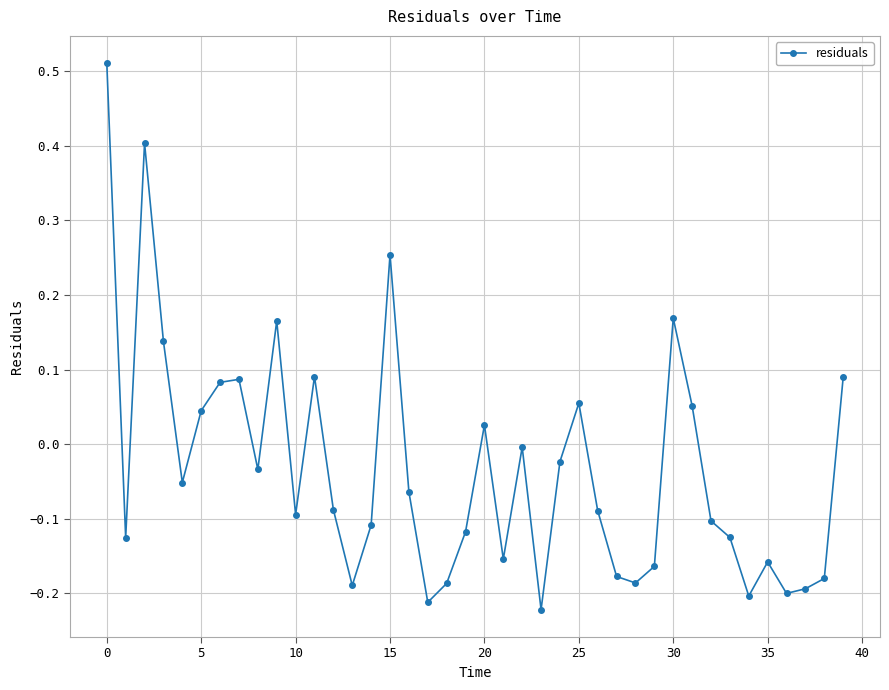

True or false: the data has more than 1 interior local peaks.

True